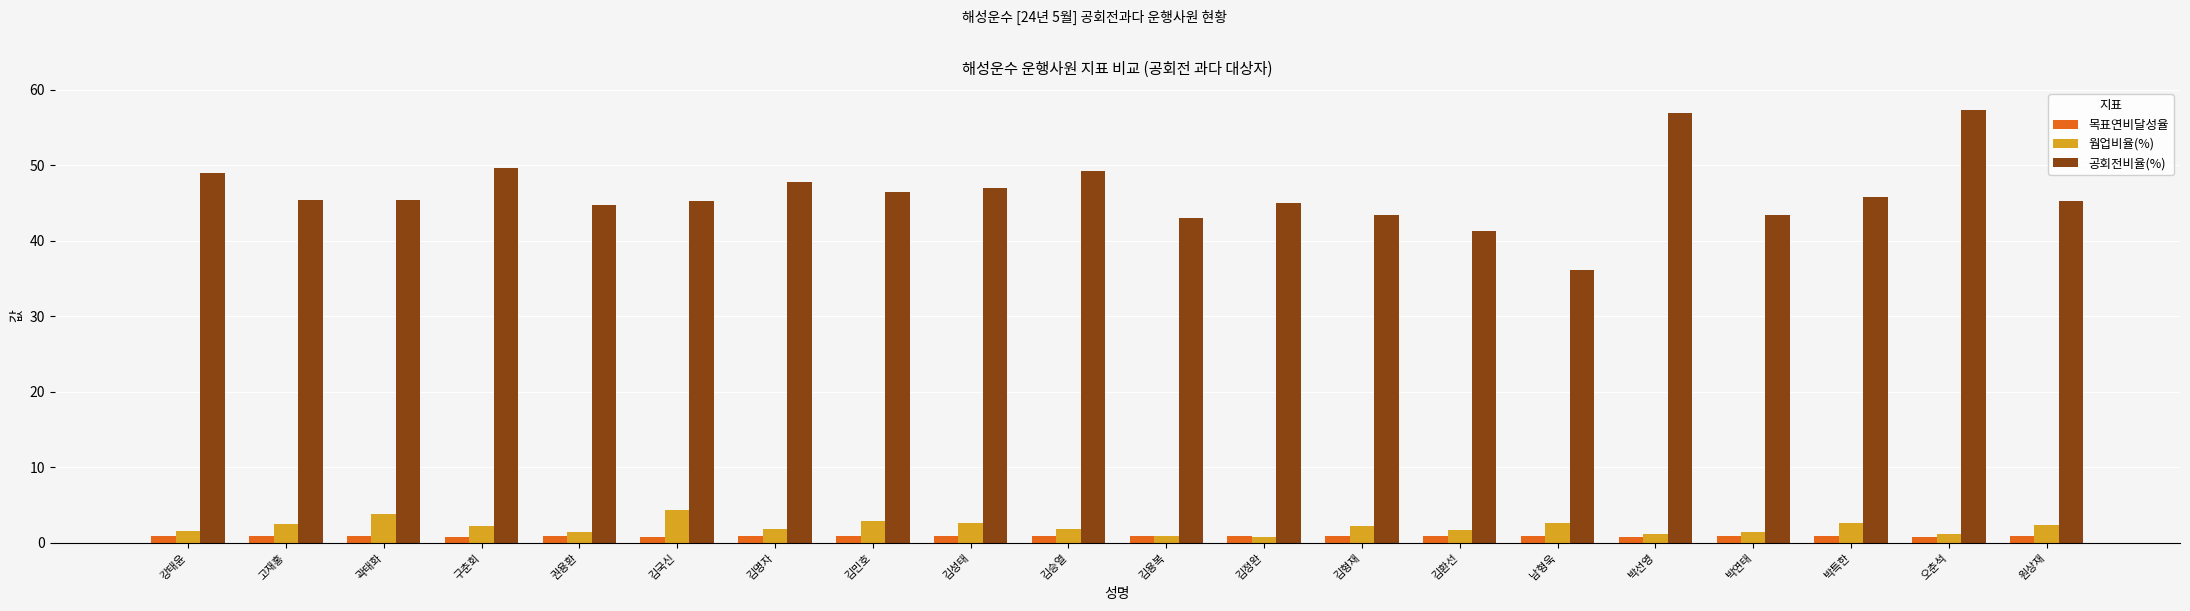

Which series changed the most between 강태윤 and 남형욱?

공회전비율(%)